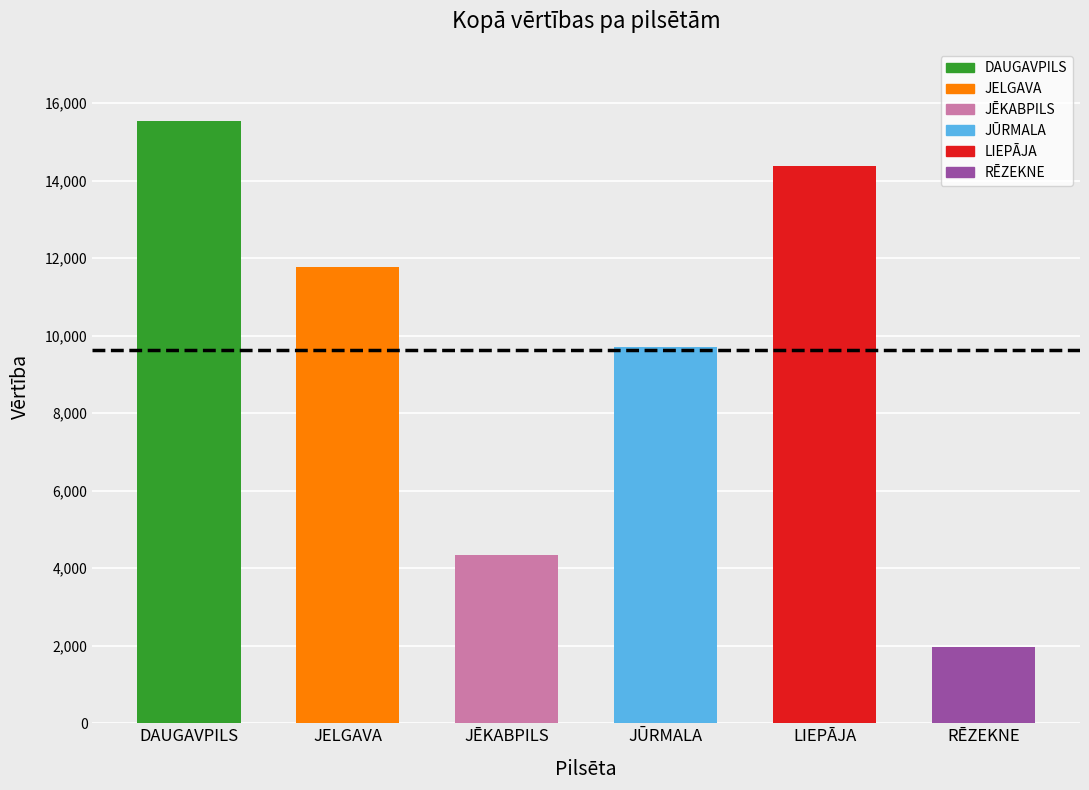

At which category is the sum across all series the highest?

DAUGAVPILS